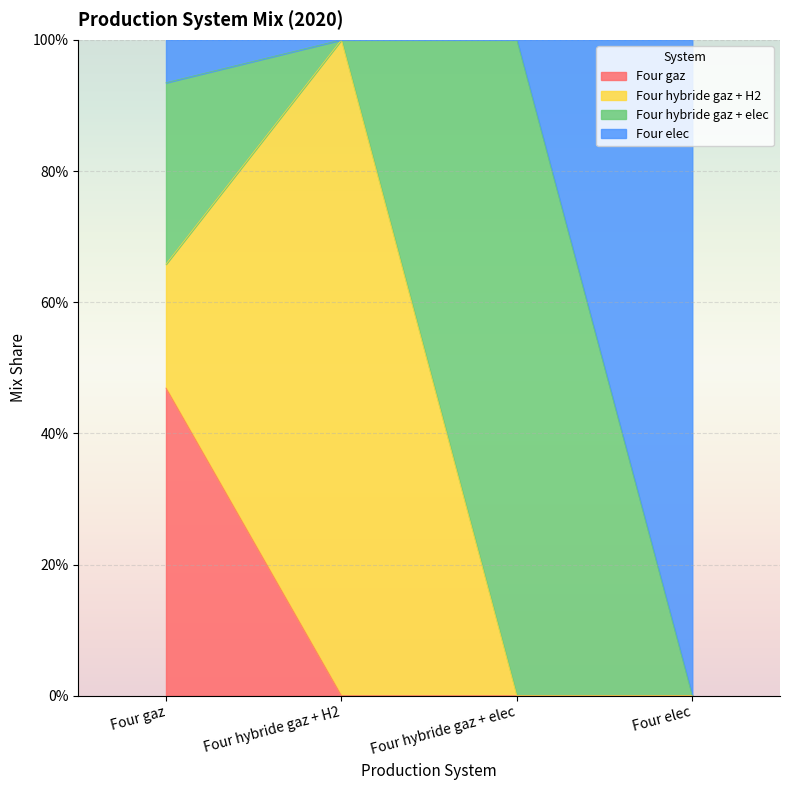

True or false: Four gaz has a value of 0.5 at Four gaz.

True